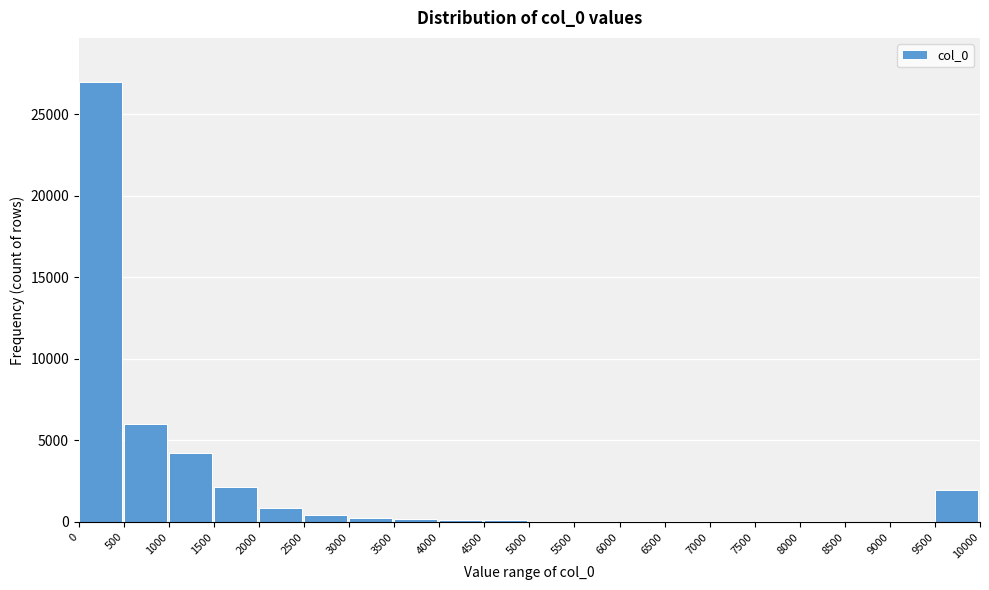

The value at 9500 is 1938. True or false?

True